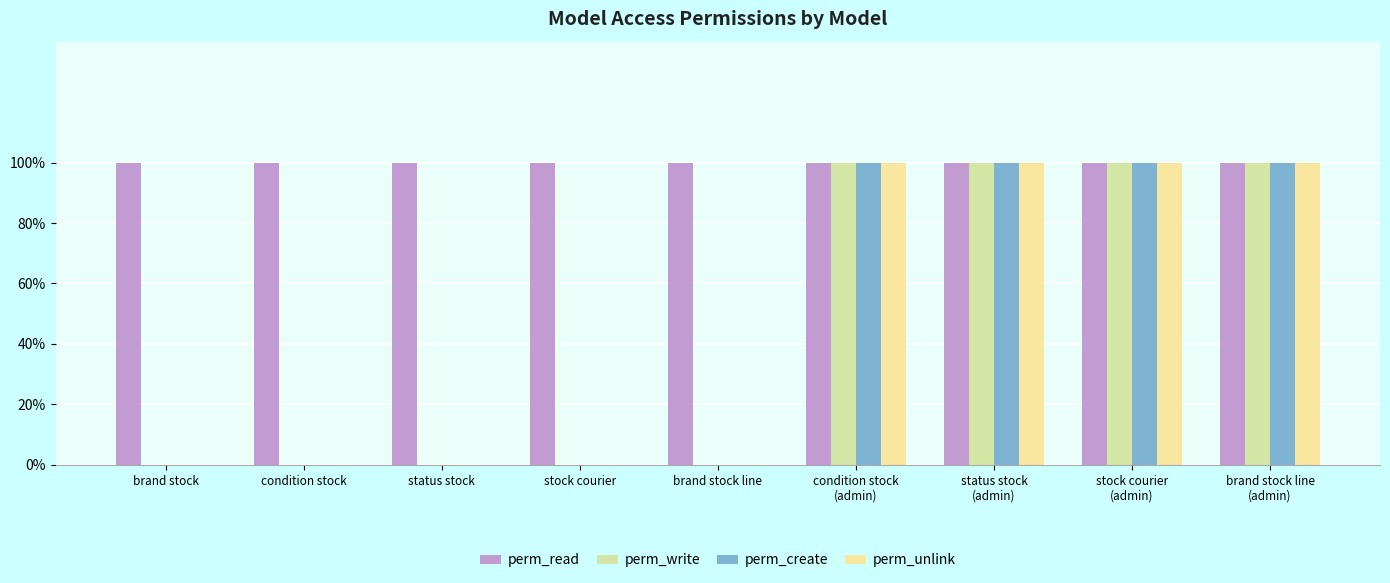

At stock courier
(admin), list the series in order from smallest to largest.

perm_read, perm_write, perm_create, perm_unlink